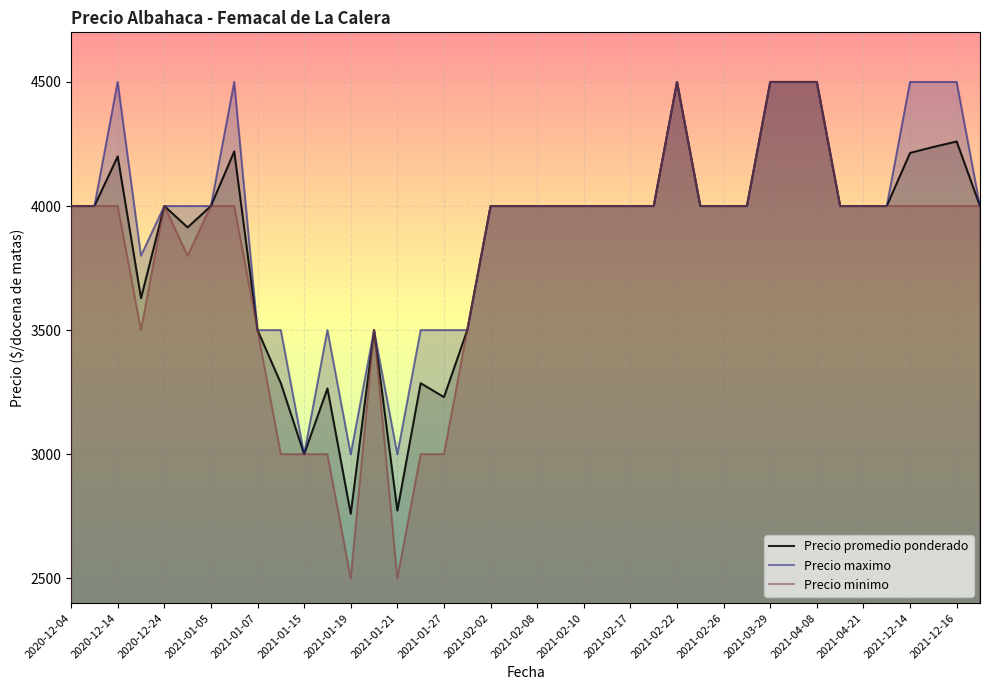

At how many categories does at least one series exceed 2585?

40